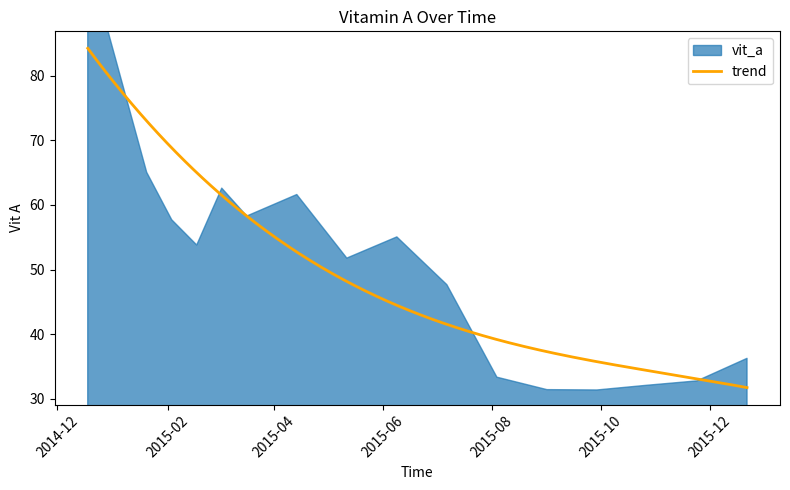

What is the label of the 13th point from the left?

2015-09-29